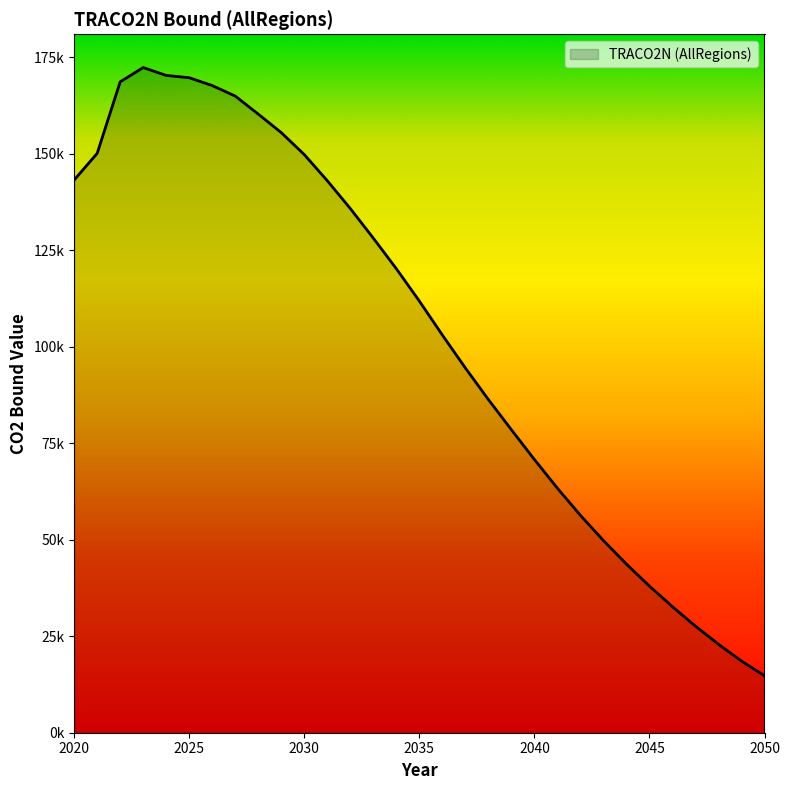

Does the chart display data point markers on the line(s)?

No